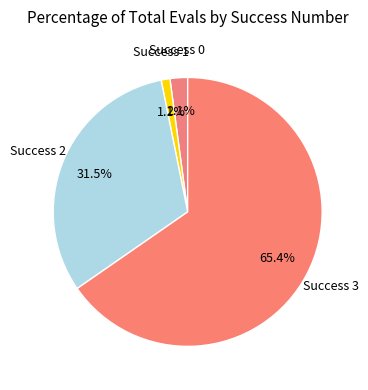

How many slices are in this pie chart?

4